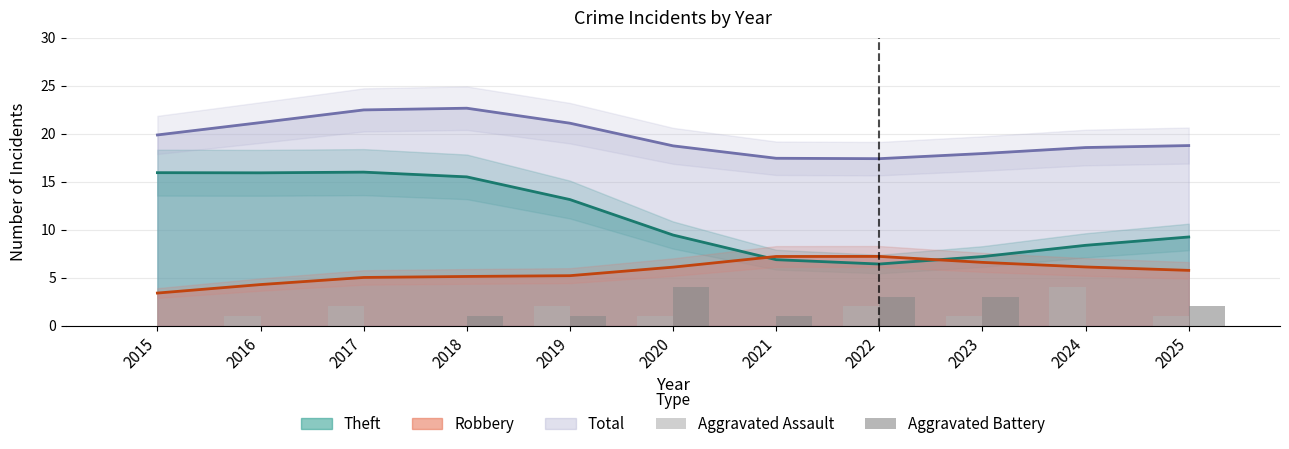

How many bars are there in each group?

2